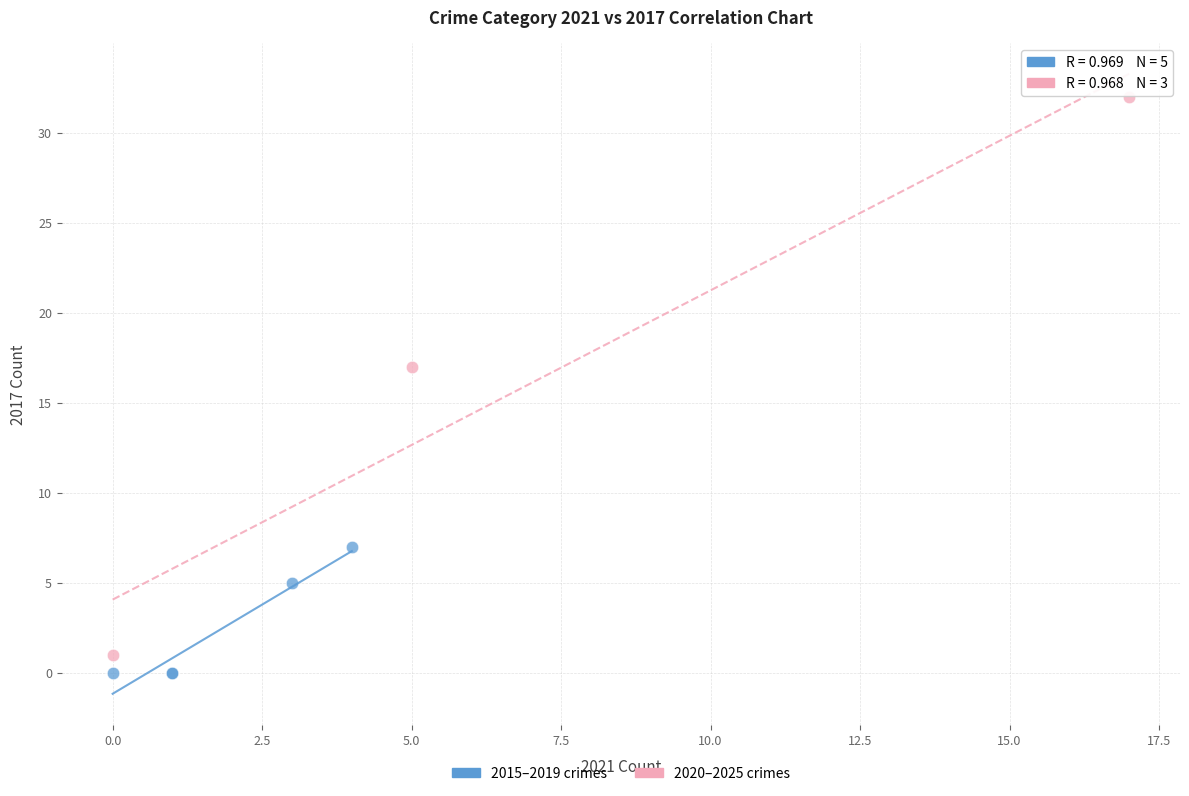

Which series contains the highest Y value?

2020–2025 crimes